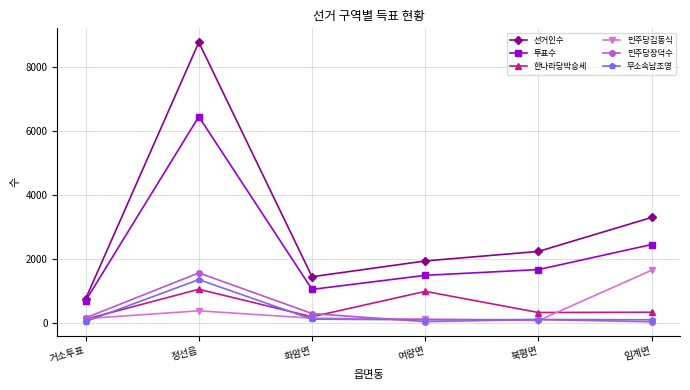

At which category does 민주당장덕수 reach its first local peak?

정선읍